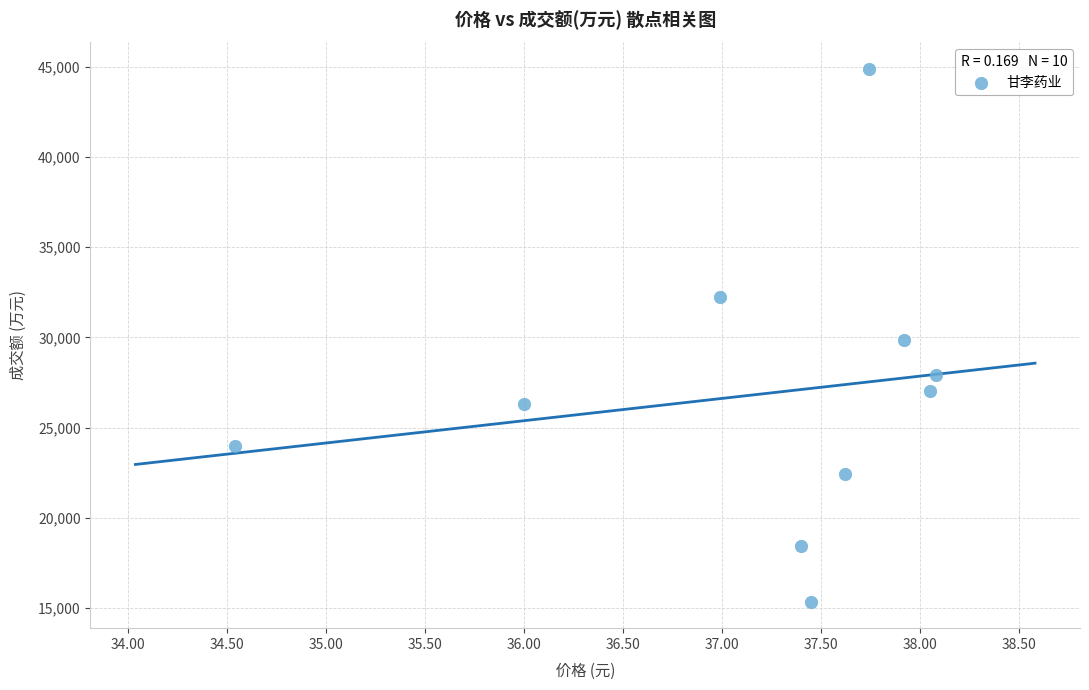

What is the average Y value?

26840